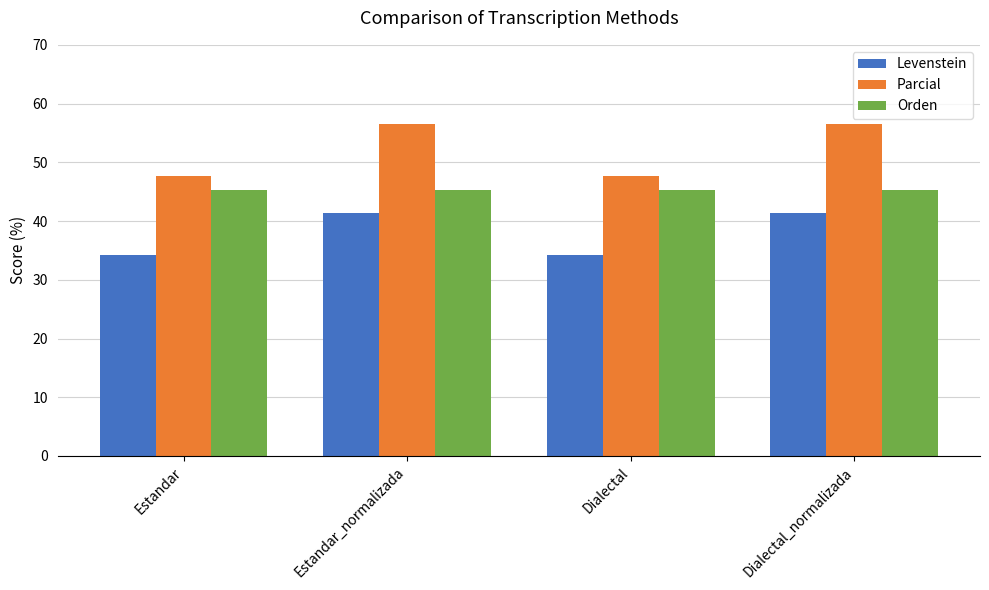

Reading left to right, extract all data points from this chart.

Levenstein: Estandar=34.3	Estandar_normalizada=41.4	Dialectal=34.3	Dialectal_normalizada=41.4
Parcial: Estandar=47.6	Estandar_normalizada=56.6	Dialectal=47.6	Dialectal_normalizada=56.6
Orden: Estandar=45.3	Estandar_normalizada=45.3	Dialectal=45.3	Dialectal_normalizada=45.3